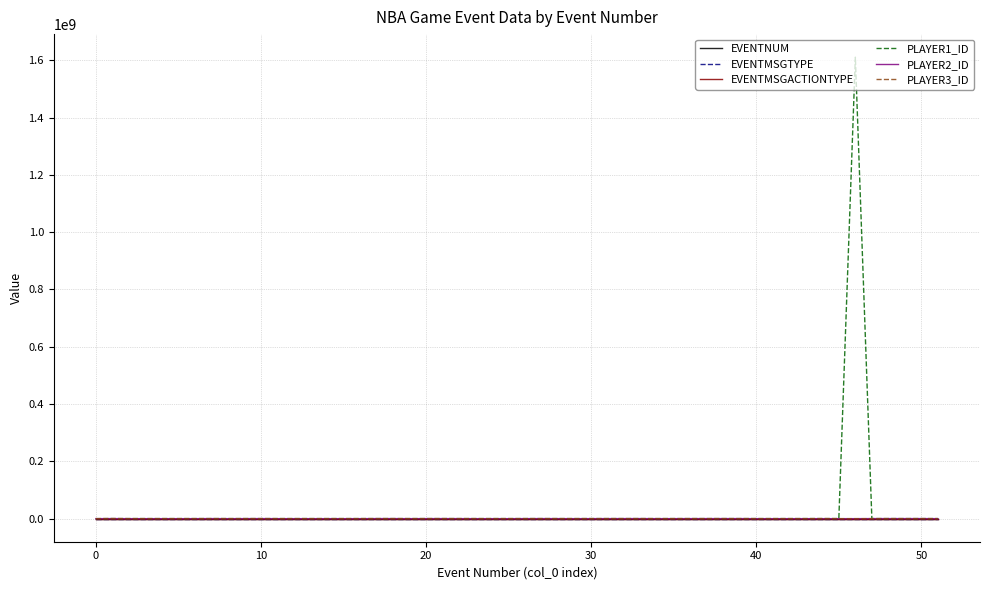

What is the maximum value shown in the chart?

1610612757